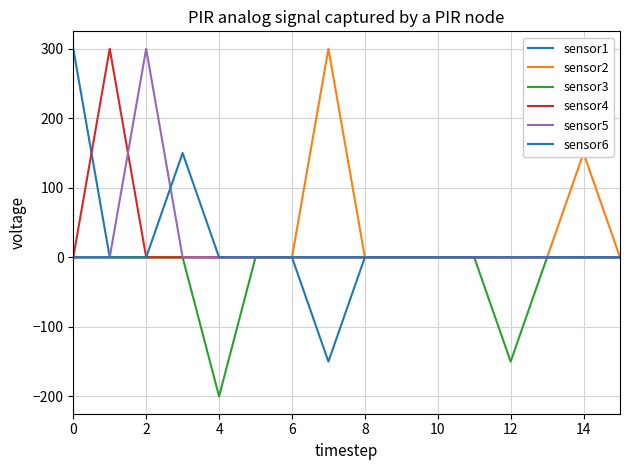

Reading left to right, transcribe all the data shown in this chart.

sensor1: 300	0	0	0	0	0	0	-150	0	0	0	0	0	0	0	0
sensor2: 0	0	0	0	0	0	0	300	0	0	0	0	0	0	150	0
sensor3: 0	0	0	0	-200	0	0	0	0	0	0	0	-150	0	0	0
sensor4: 0	300	0	0	0	0	0	0	0	0	0	0	0	0	0	0
sensor5: 0	0	300	0	0	0	0	0	0	0	0	0	0	0	0	0
sensor6: 0	0	0	150	0	0	0	0	0	0	0	0	0	0	0	0